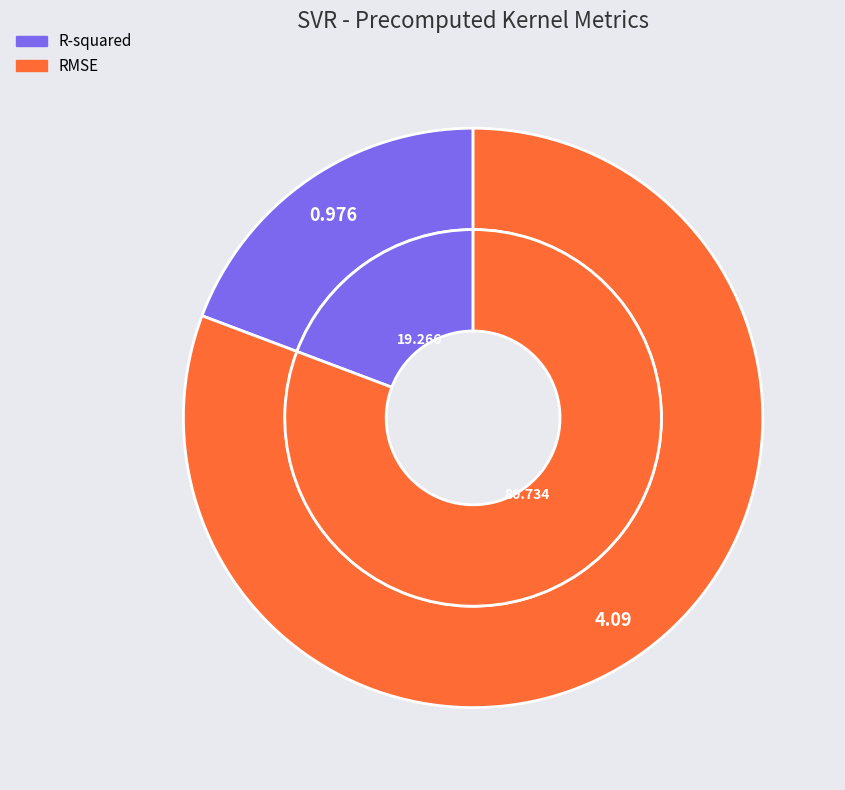

Is it true that RMSE is 81% of the pie?

True